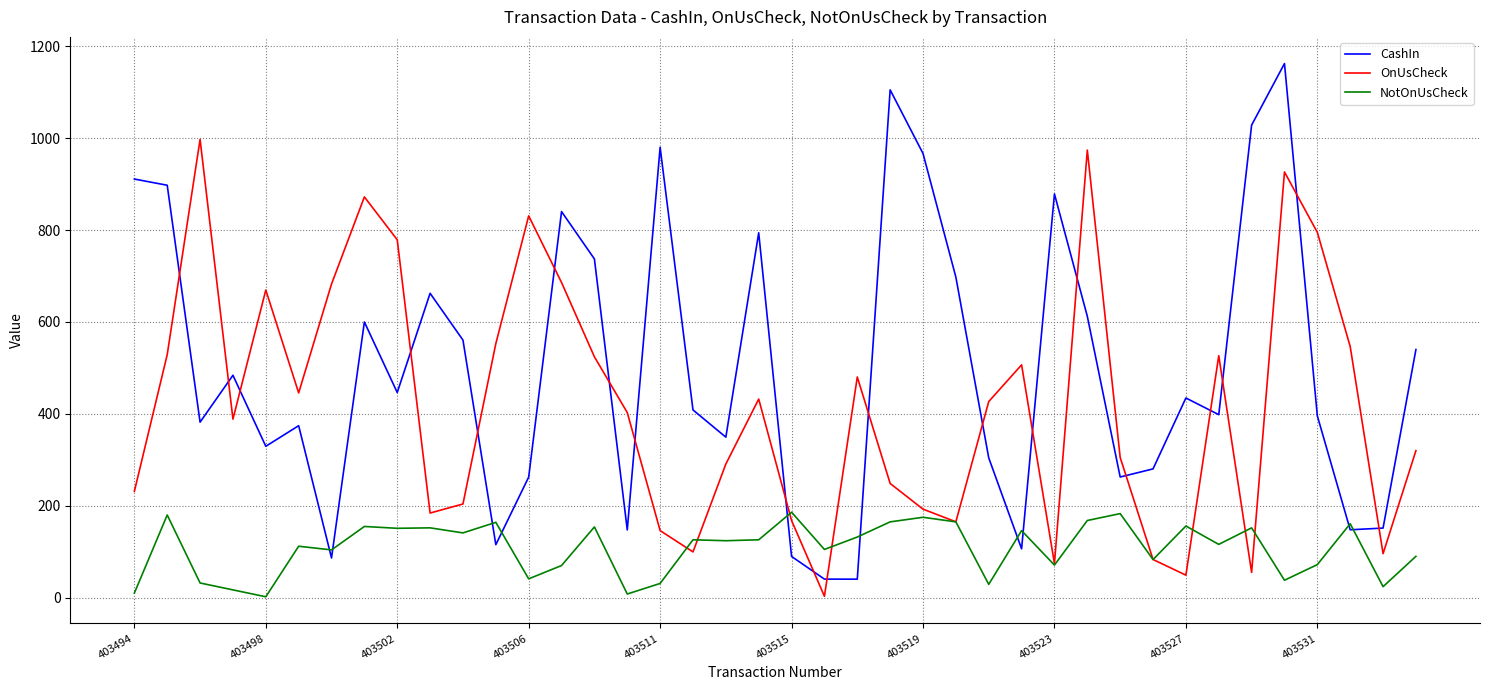

List the series in order of their overall mean, highest first.

CashIn, OnUsCheck, NotOnUsCheck